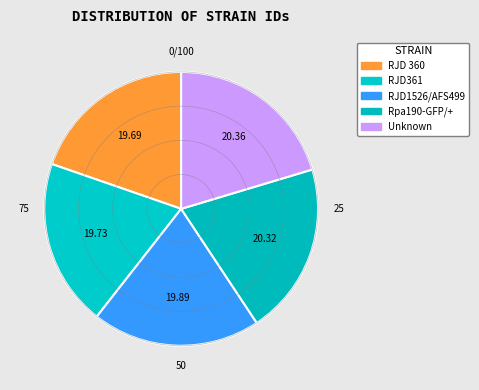

How many segments does this pie chart have?

5